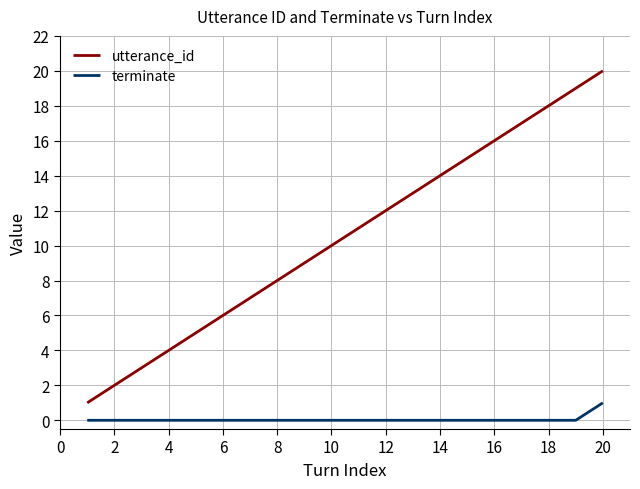

Which series has the largest range (max minus min)?

utterance_id